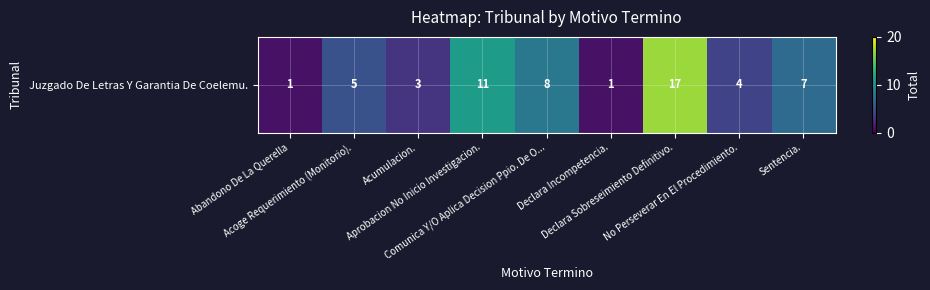

What is the maximum value shown in the chart?

17